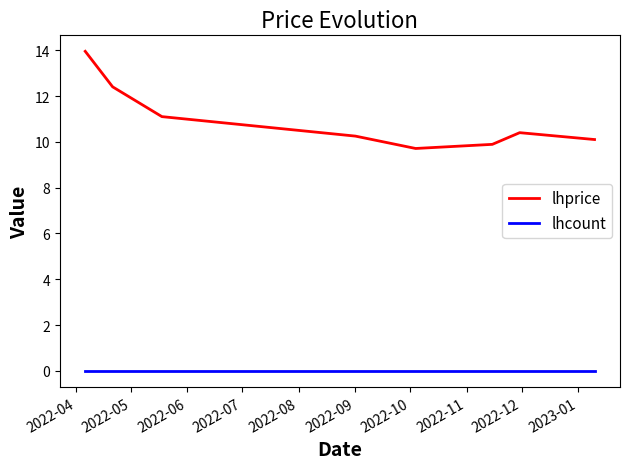

Which series has the largest total across all categories?

lhprice